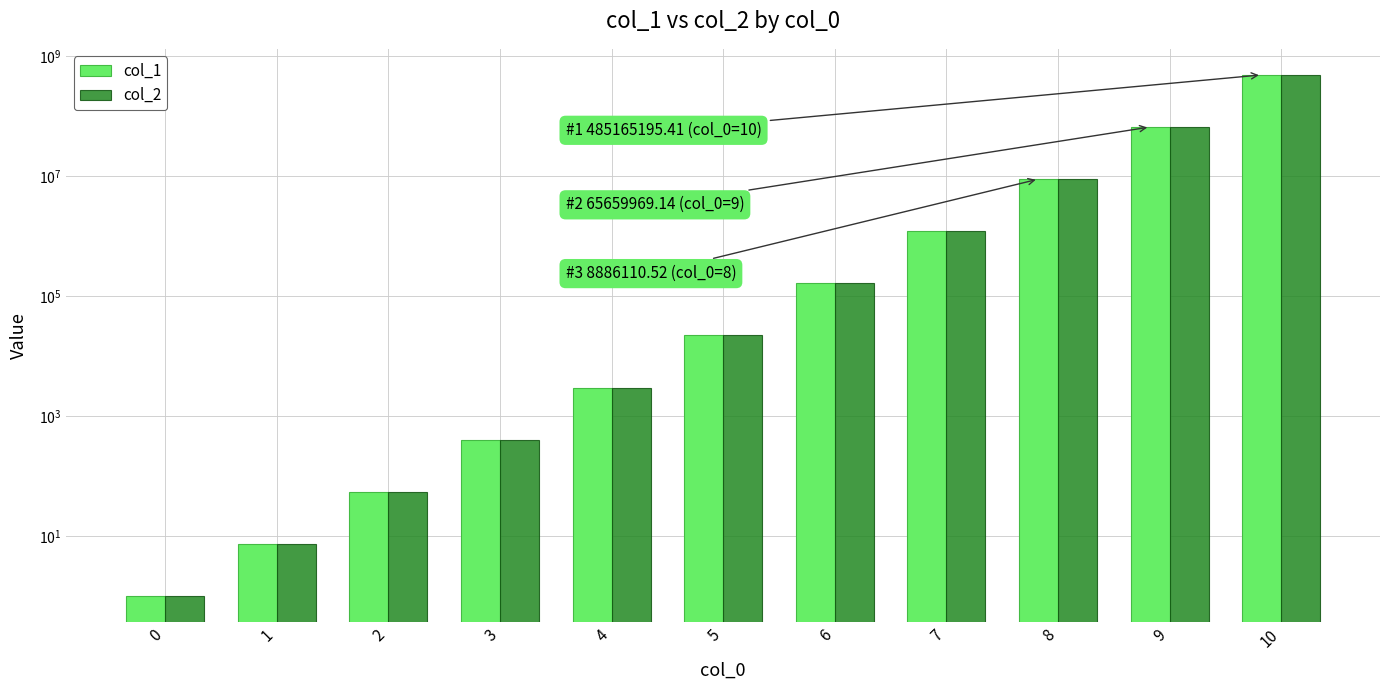

What is the value of the col_1 bar at the 10th from the left?

65659969.1